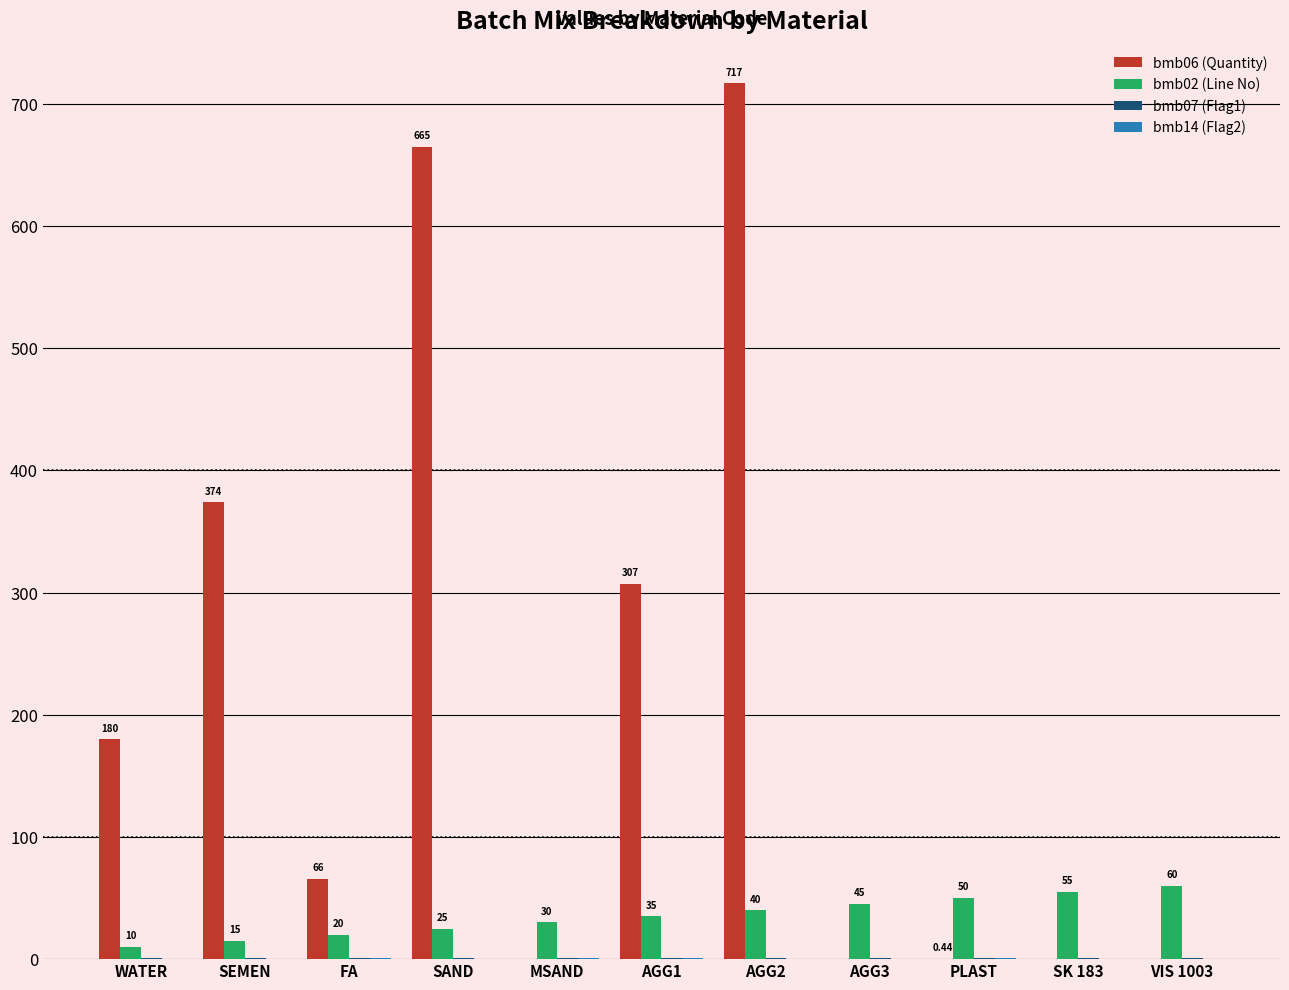

How many categories are shown in the chart?

11